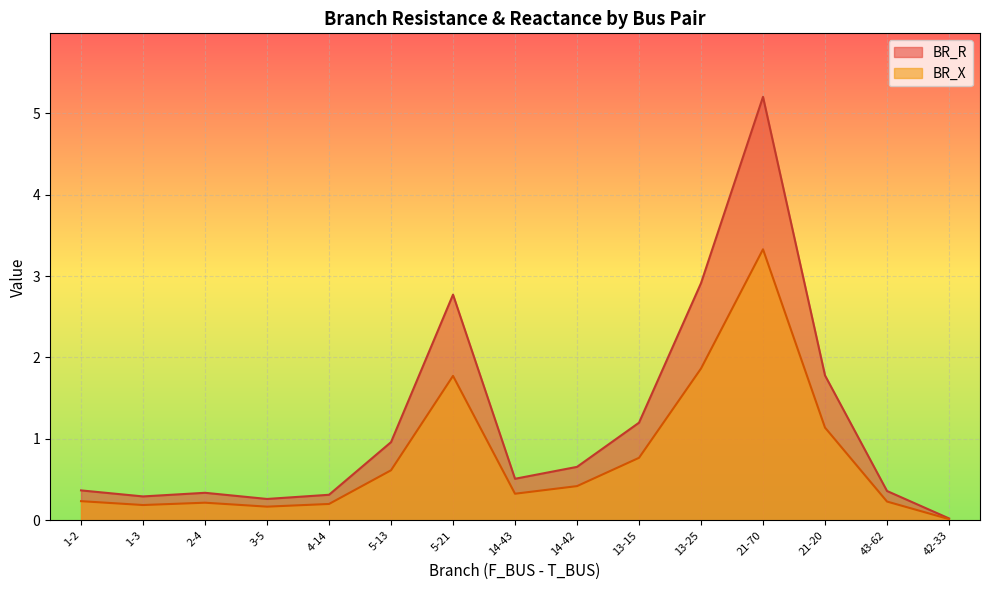

Rank the series at 43-62 from lowest to highest value.

BR_X, BR_R